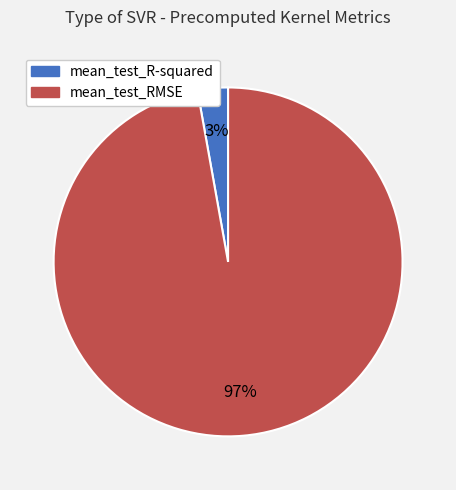

The mean_test_R-squared slice represents 13% of the pie. True or false?

False